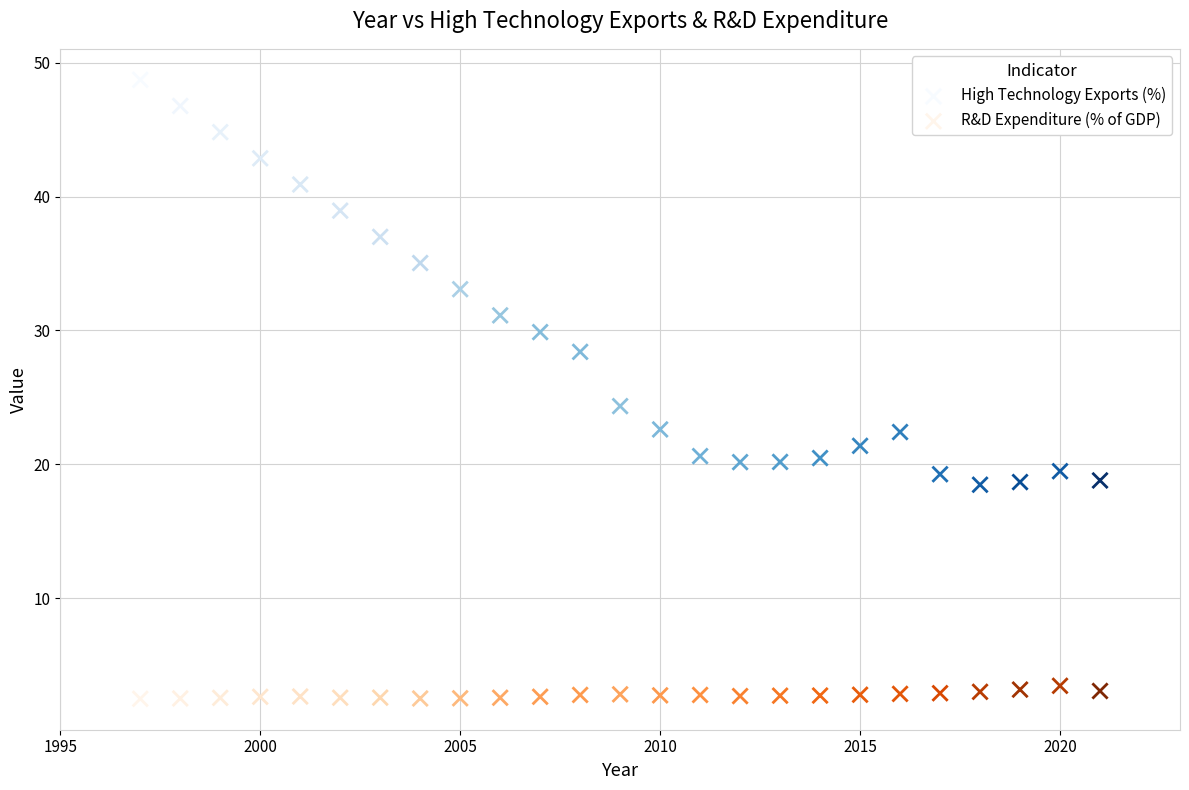

Across all data points, what is the range of X values (max minus min)?

24.0